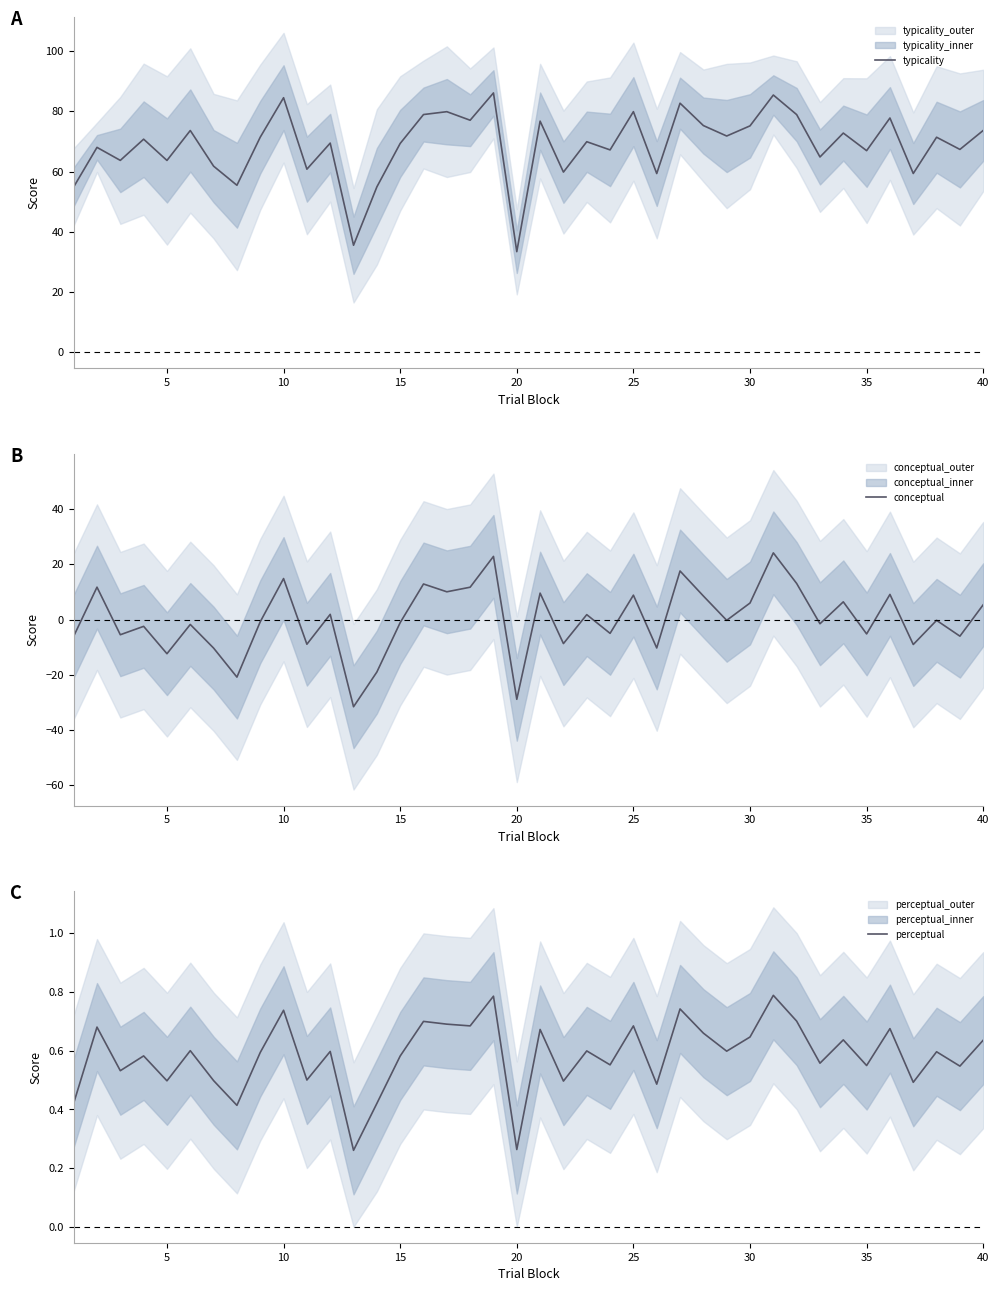

Is it true that typicality equals 126.2 at 40?

False